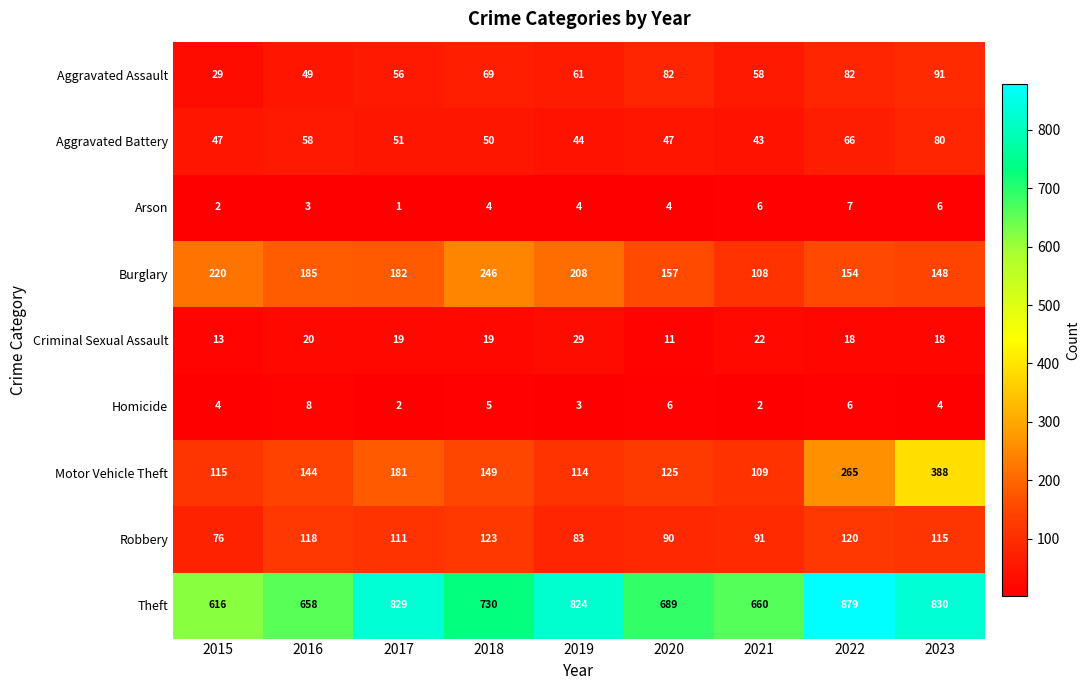

Which series has the largest range (max minus min)?

Motor Vehicle Theft